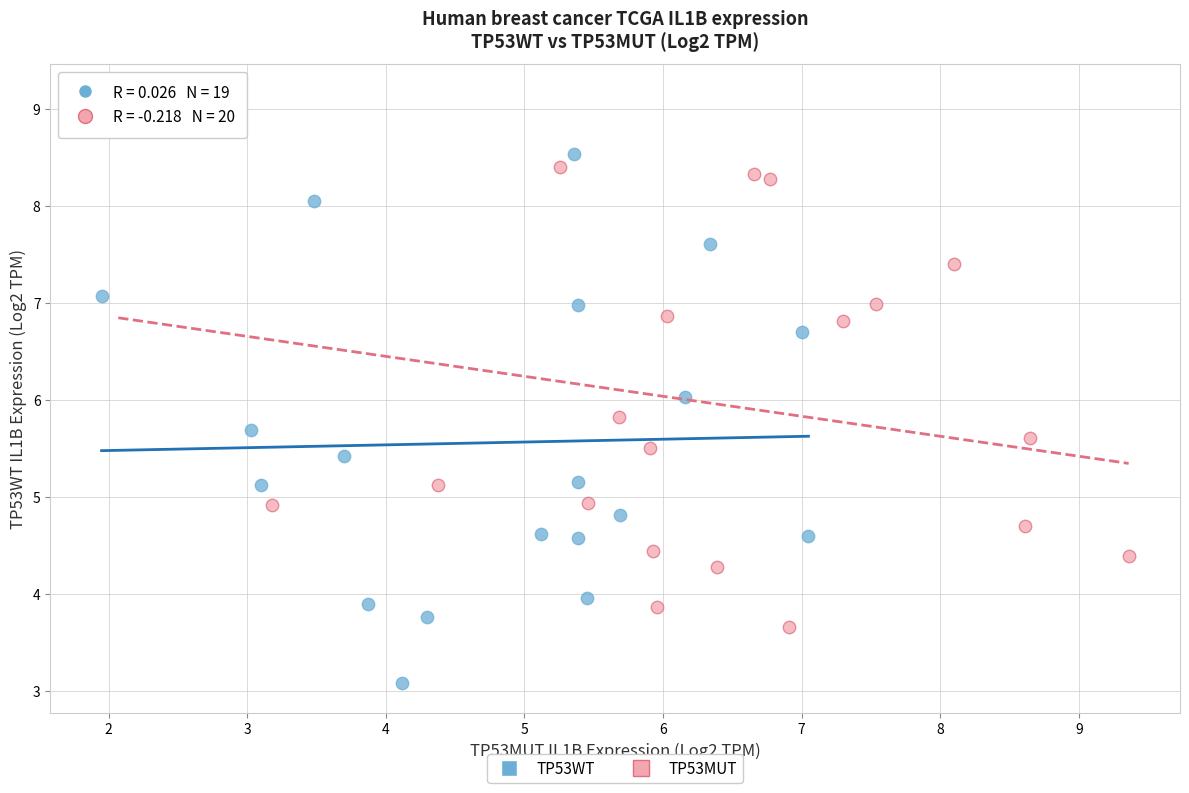

Which series contains the highest Y value?

TP53MUT